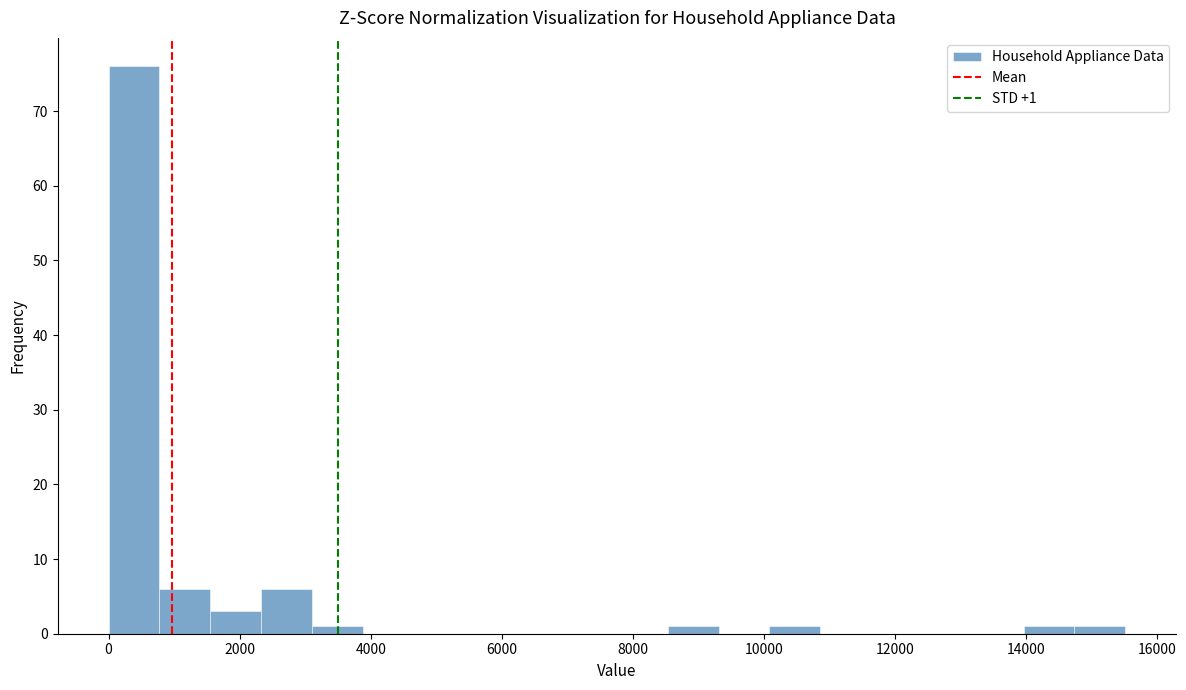

Read against the x-axis, roughly where is the centre of the tallest bar?

400